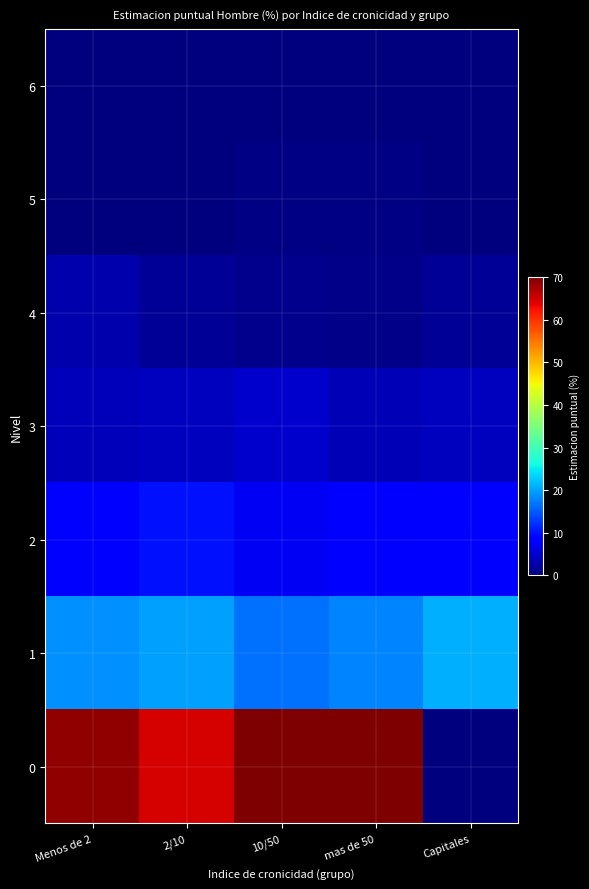

Which has a higher value, Capitales or mas de 50?

Capitales